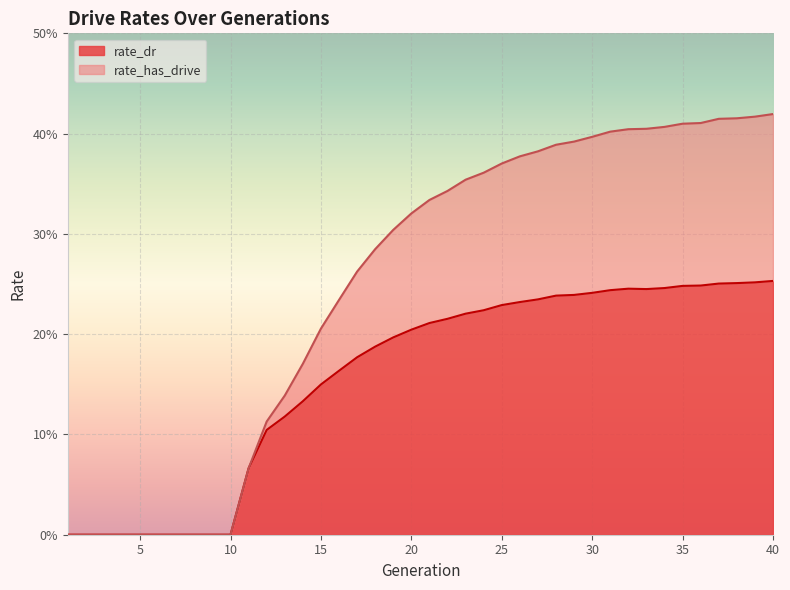

Reading right to left, list all the values displayed in this chart.

rate_dr: 0.3	0.3	0.3	0.3	0.2	0.2	0.2	0.2	0.2	0.2	0.2	0.2	0.2	0.2	0.2	0.2	0.2	0.2	0.2	0.2	0.2	0.2	0.2	0.2	0.2	0.1	0.1	0.1	0.1	0.1	0.0	0.0	0.0	0.0	0.0	0.0	0.0	0.0	0.0	0.0
rate_has_drive: 0.4	0.4	0.4	0.4	0.4	0.4	0.4	0.4	0.4	0.4	0.4	0.4	0.4	0.4	0.4	0.4	0.4	0.4	0.3	0.3	0.3	0.3	0.3	0.3	0.2	0.2	0.2	0.1	0.1	0.1	0.0	0.0	0.0	0.0	0.0	0.0	0.0	0.0	0.0	0.0